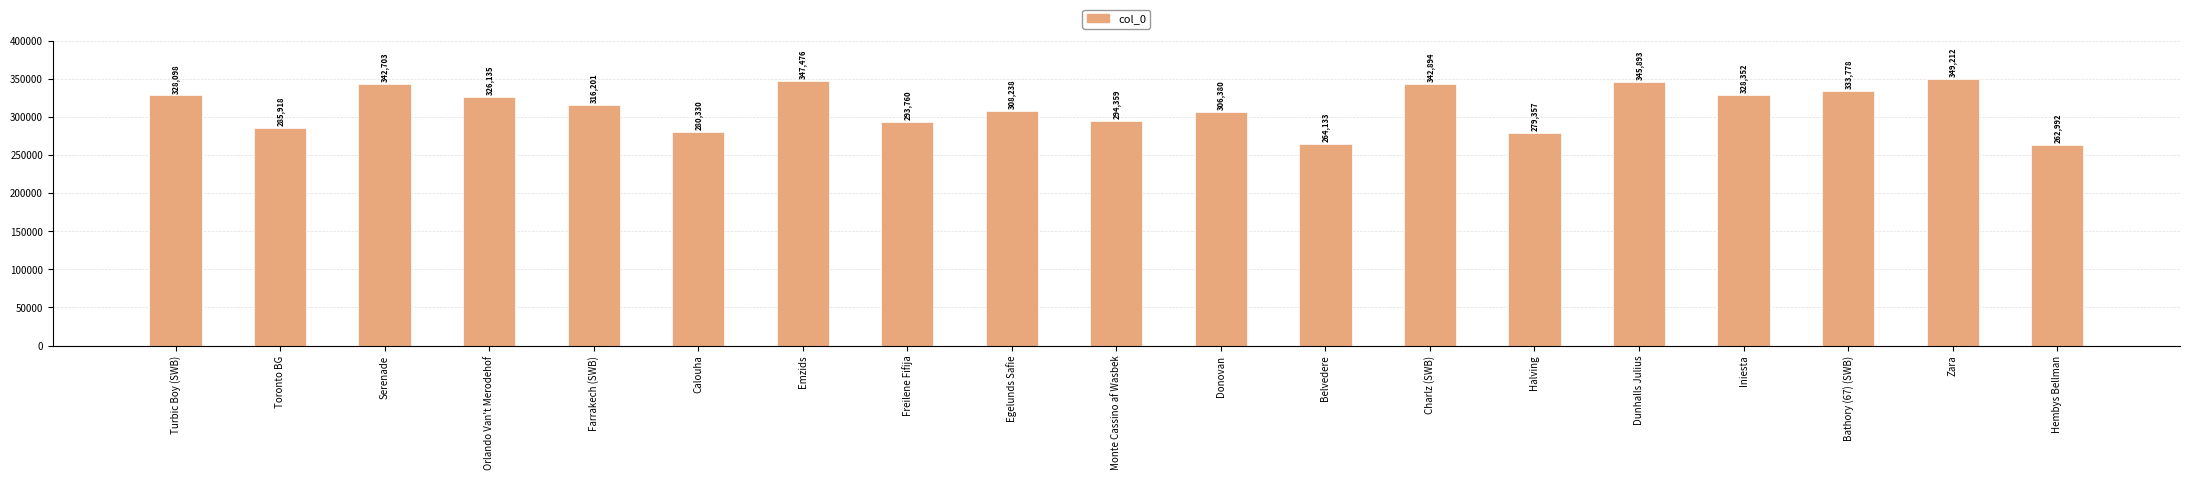

Rank the categories by value from lowest to highest.

Hembys Bellman, Belvedere, Halving, Calouha, Toronto BG, Freilene Fifija, Monte Cassino af Wasbek, Donovan, Egelunds Safie, Farrakech (SWB), Orlando Van't Merodehof, Turbic Boy (SWB), Iniesta, Bathory (67) (SWB), Serenade, Charlz (SWB), Dunhalls Julius, Emzids, Zara